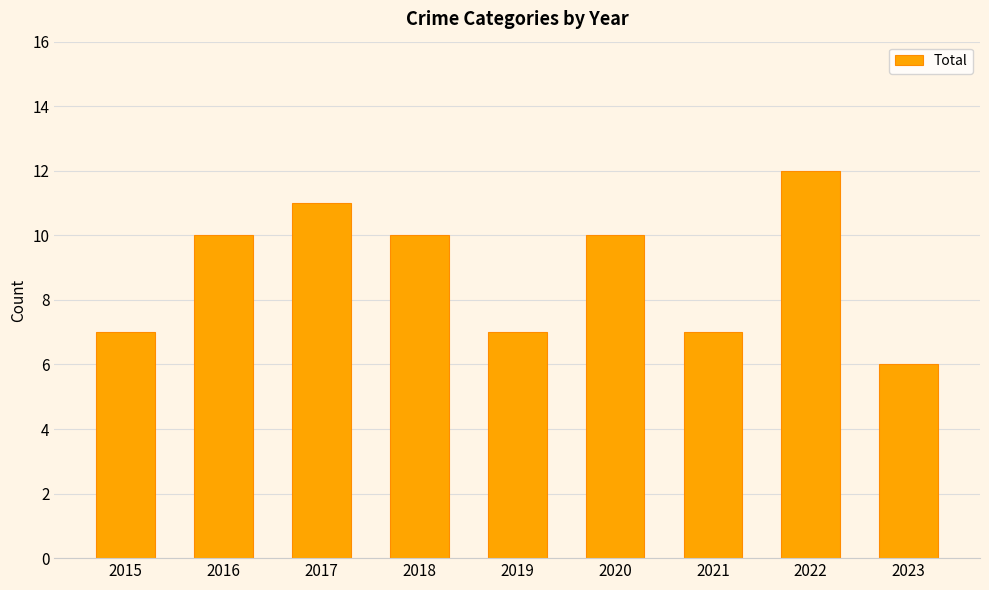

Count the values in the range 7 to 10.

6